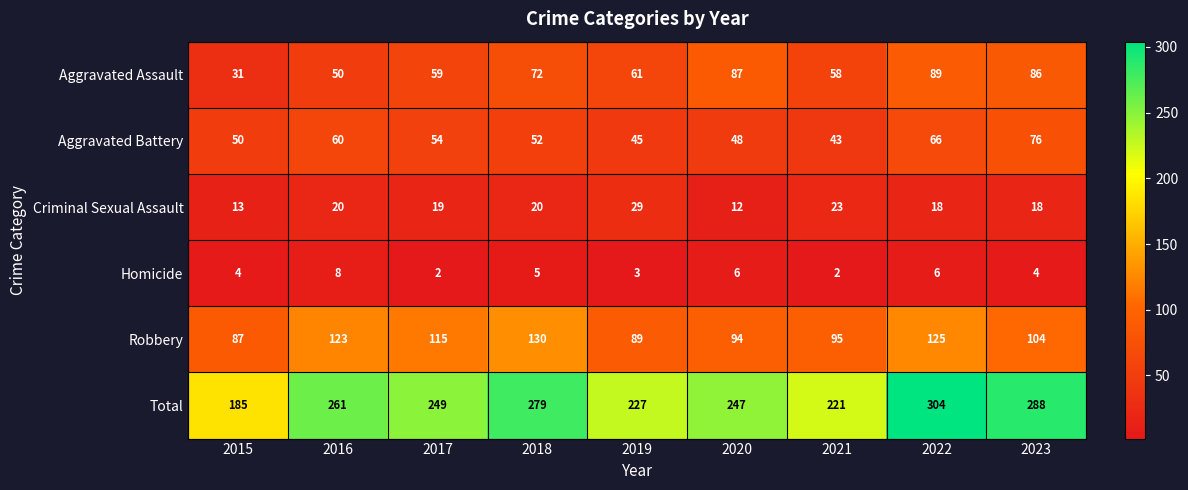

At 2020, list the series in order from smallest to largest.

Homicide, Criminal Sexual Assault, Aggravated Battery, Aggravated Assault, Robbery, Total